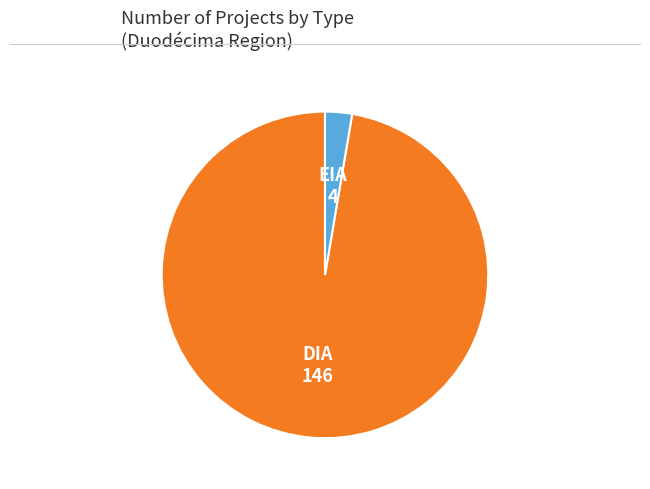

Does any single category account for the majority?

Yes